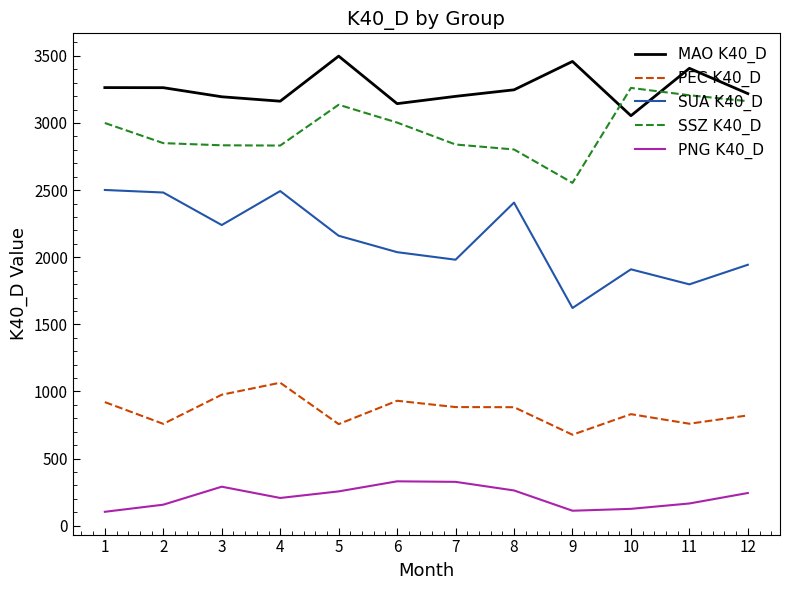

True or false: SUA K40_D has a value of 1910.0 at 10.

True